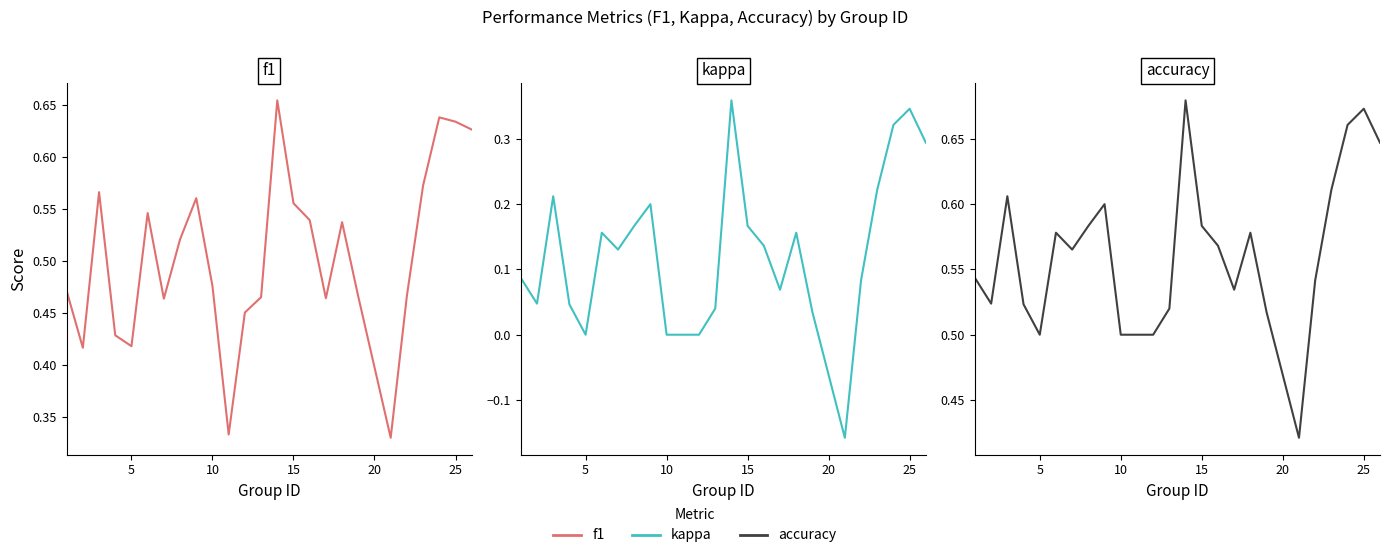

Which series has the widest spread of values?

kappa